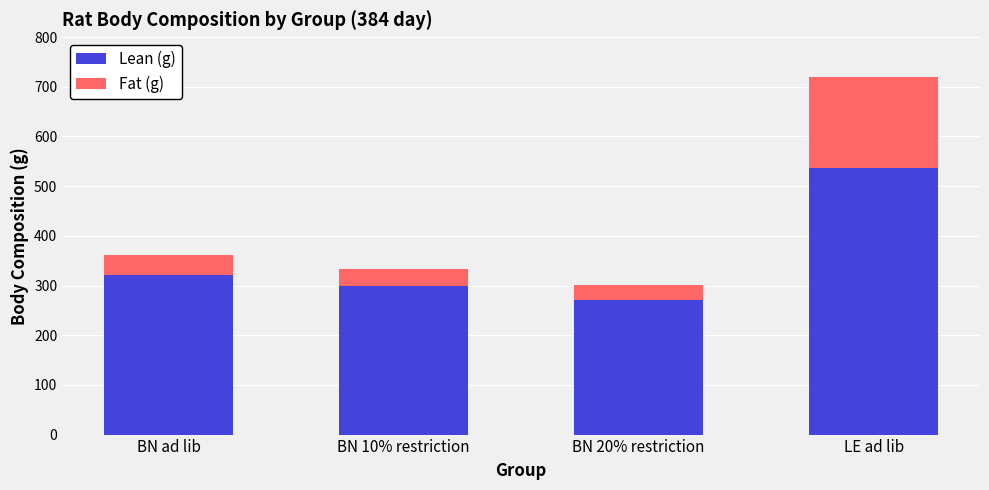

List the labels in order of Lean (g) value, largest first.

LE ad lib, BN ad lib, BN 10% restriction, BN 20% restriction